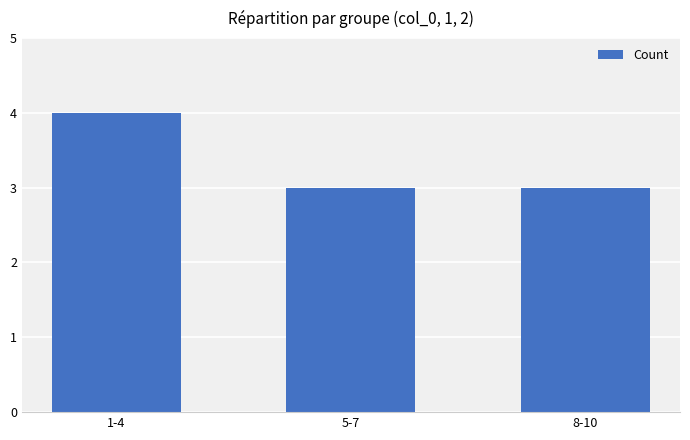

What is the sum of all values?

10